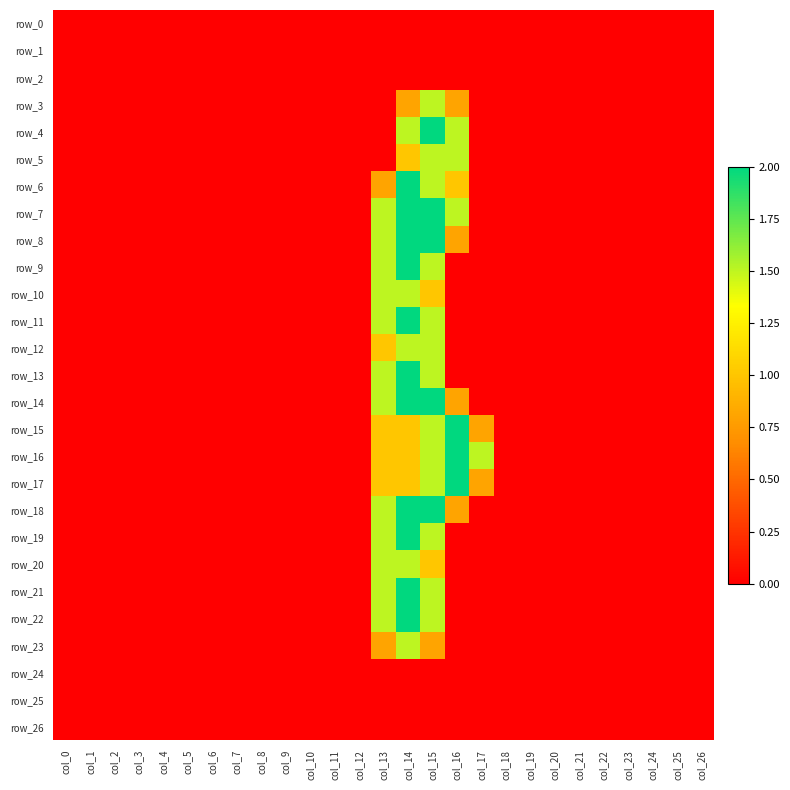

Which has a higher value, col_1 or col_7?

col_1